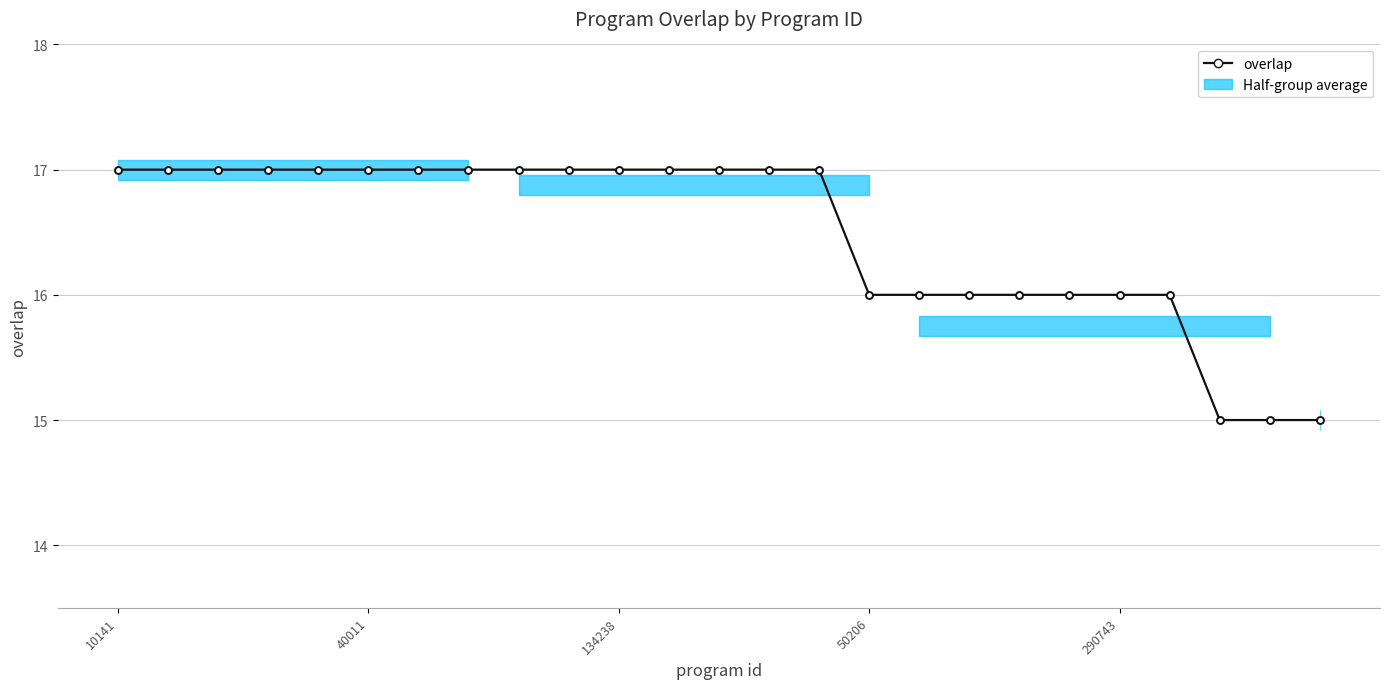

What is the sum of all values?

412